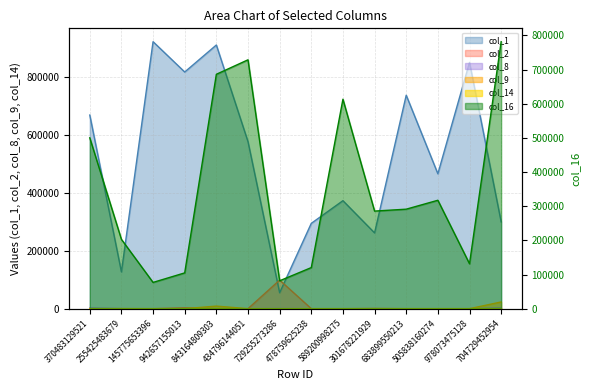

Is the value of col_16 at 478759625238 greater than the value of col_14 at 704729452954?

Yes